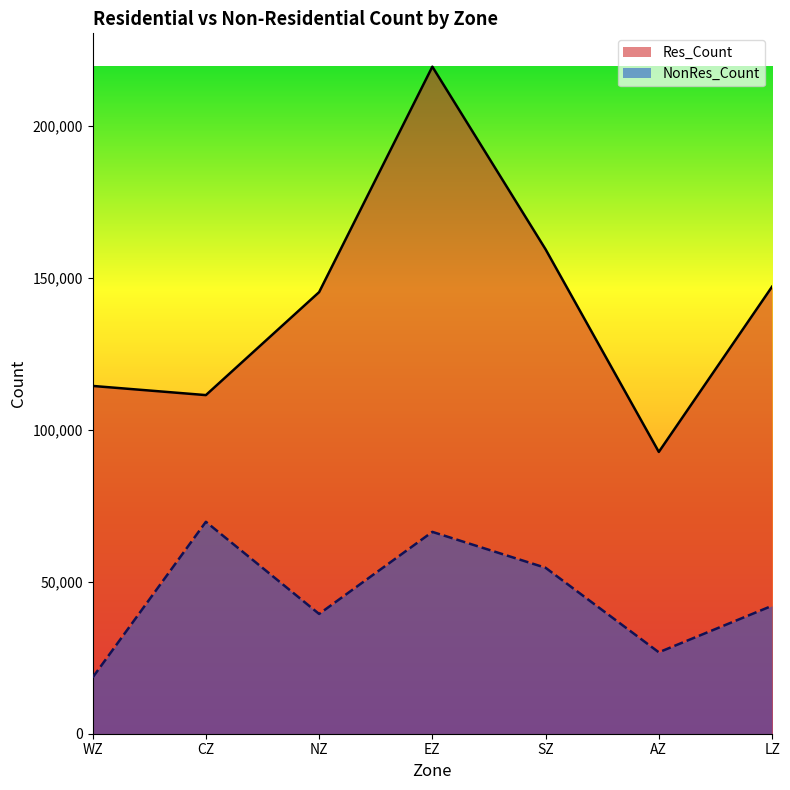

Reading left to right, what are all the values shown in this chart?

Res_Count: WZ=114458	CZ=111440	NZ=145328	EZ=219526	SZ=159414	AZ=92743	LZ=147123
NonRes_Count: WZ=18517	CZ=69745	NZ=39419	EZ=66426	SZ=54609	AZ=26794	LZ=42100